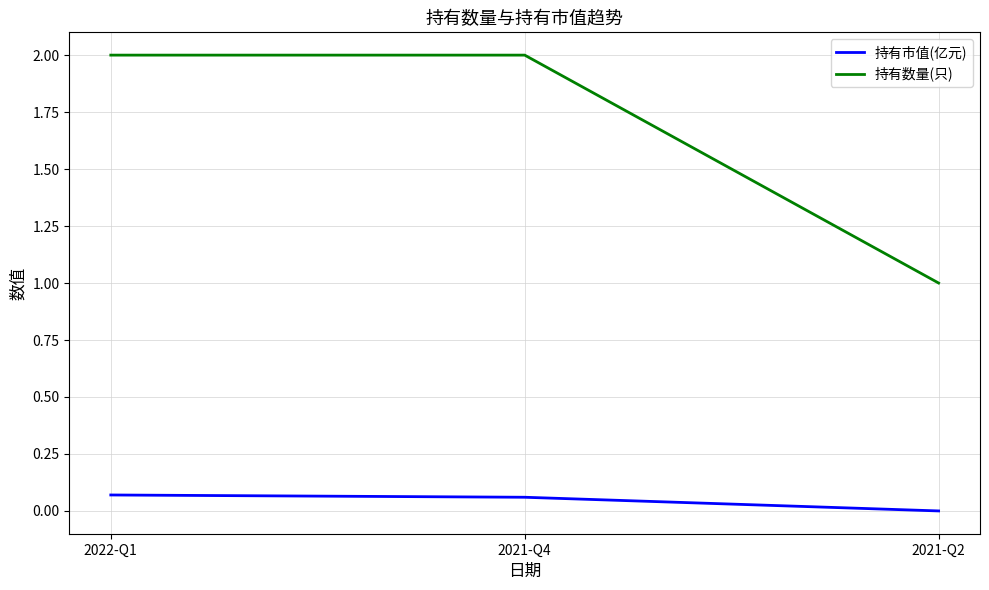

At how many categories does at least one series exceed 0?

3